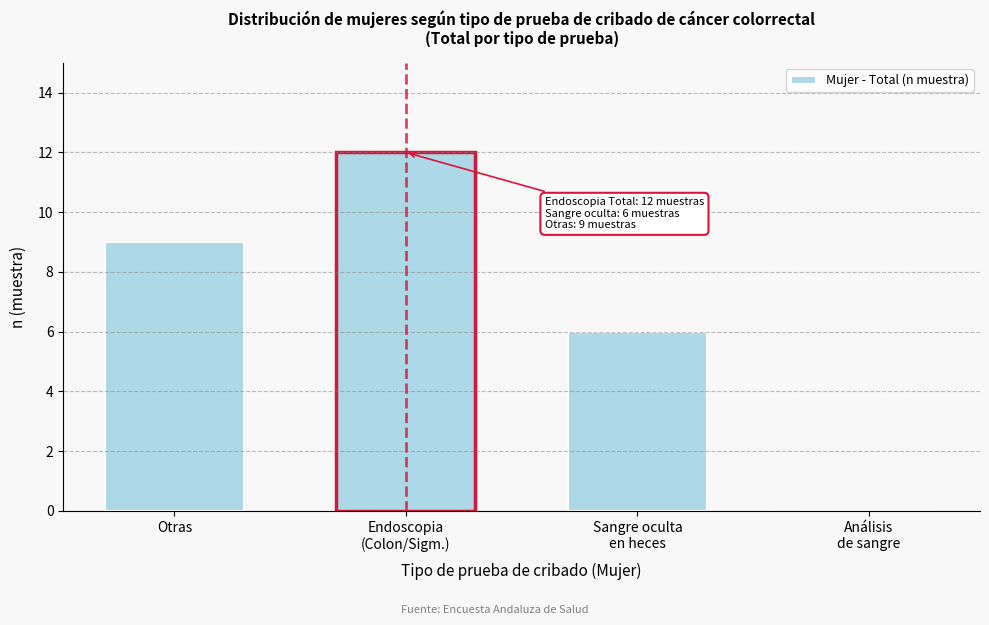

True or false: the data shows 9 at Otras.

True